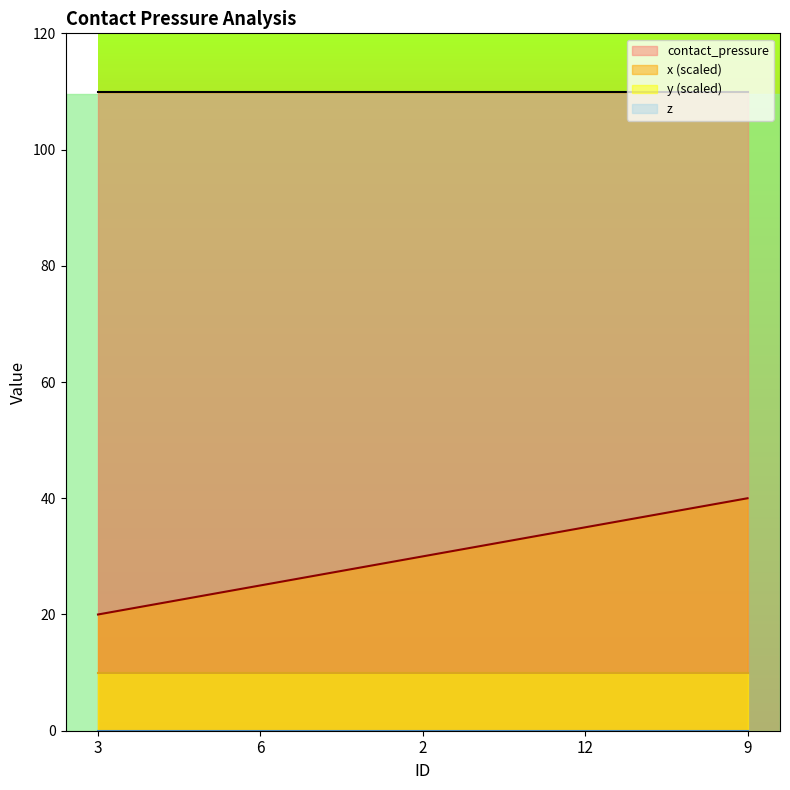

Rank the categories by x value from lowest to highest.

3, 6, 2, 12, 9